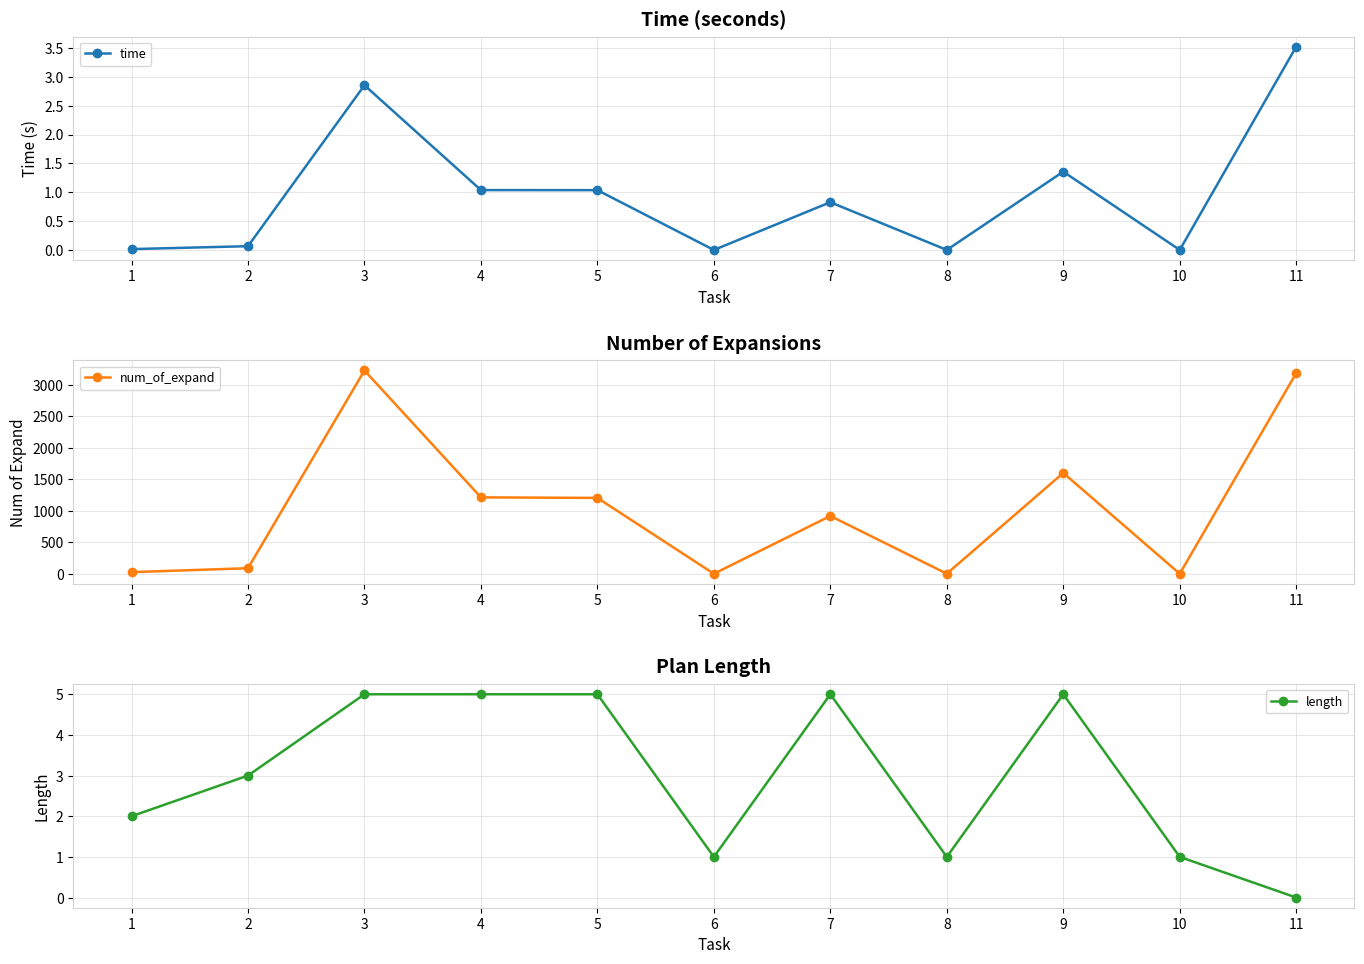

What is the value of the time point at the 4th from the left?

1.0